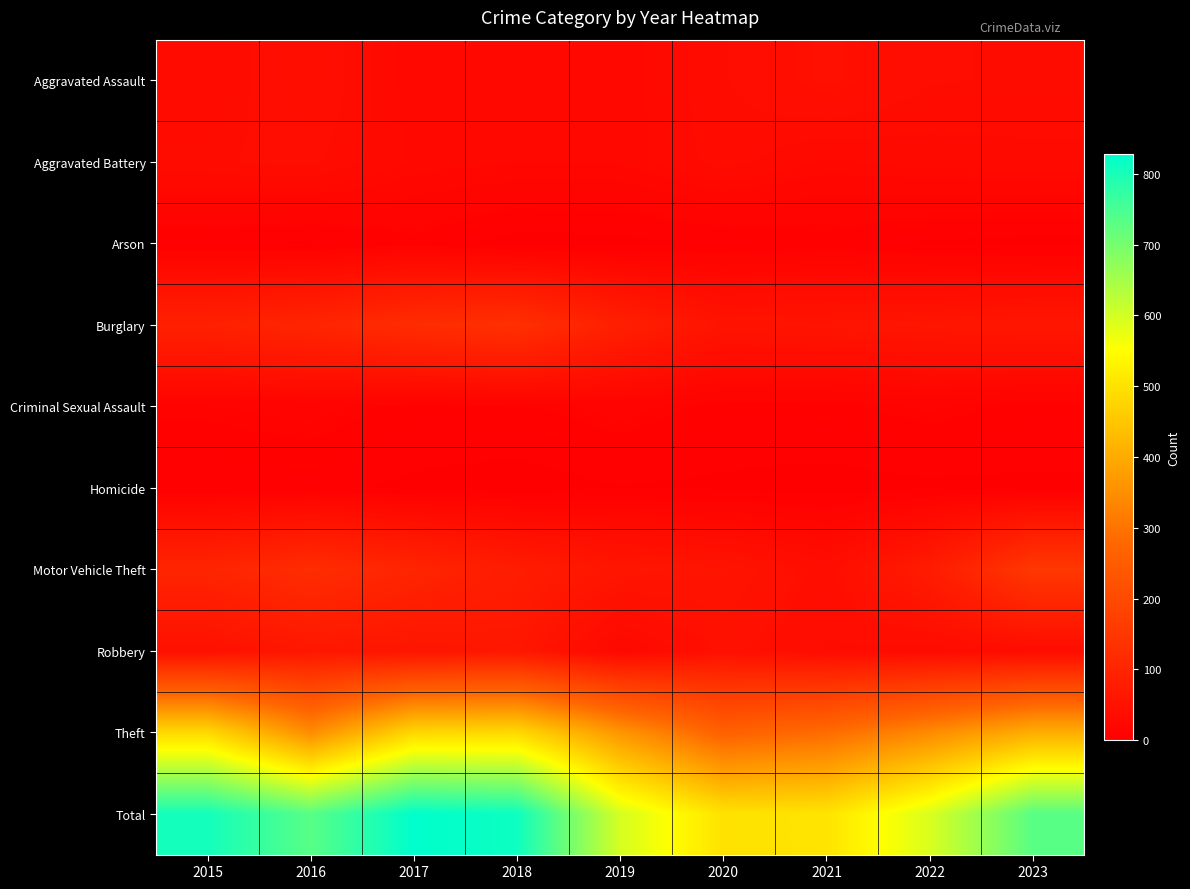

What is the total value across all series at 2023?

1464